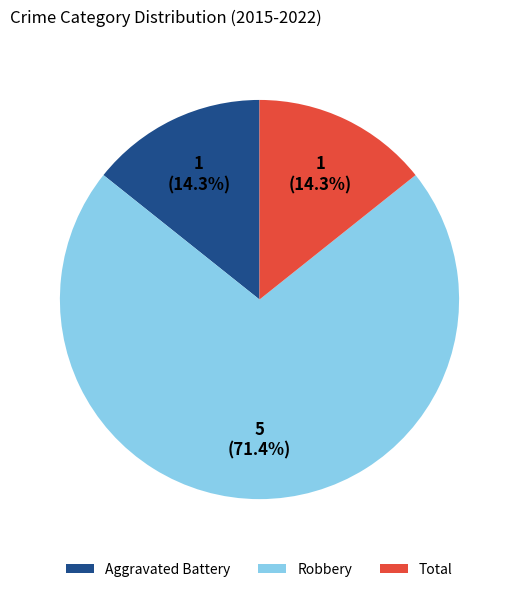

Count the number of slices in the pie.

3